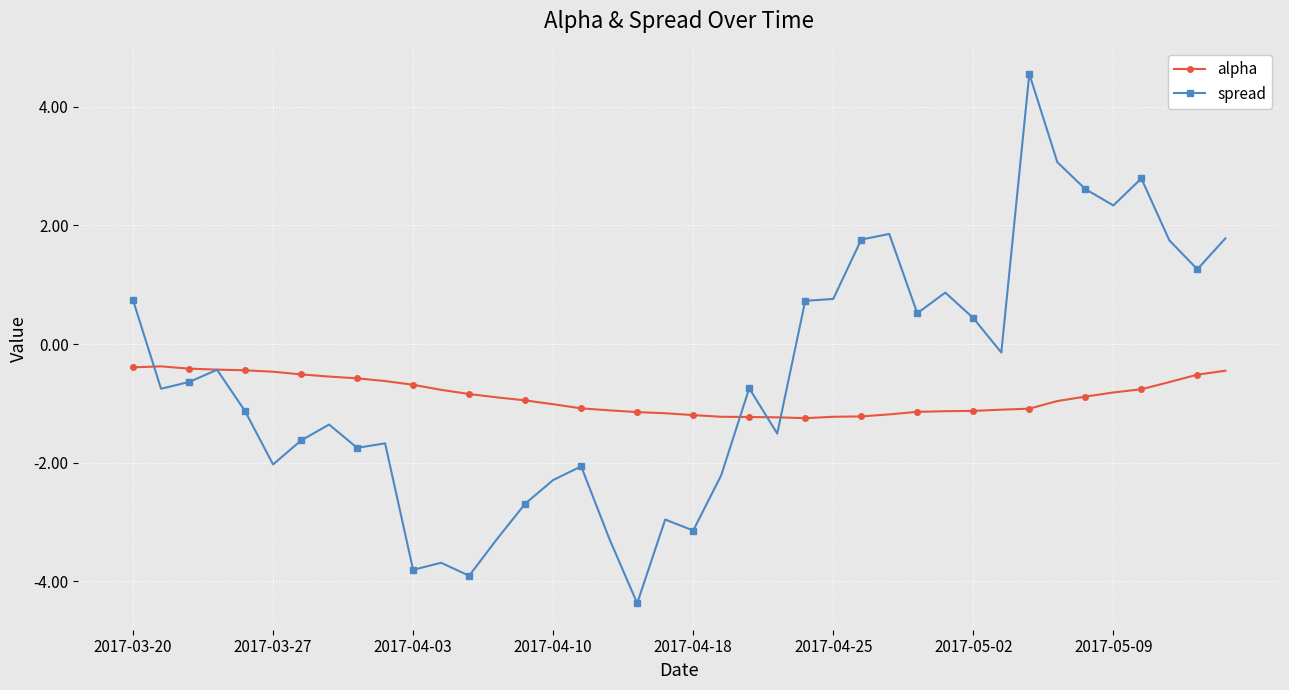

What is the sum of all spread values?

-23.7